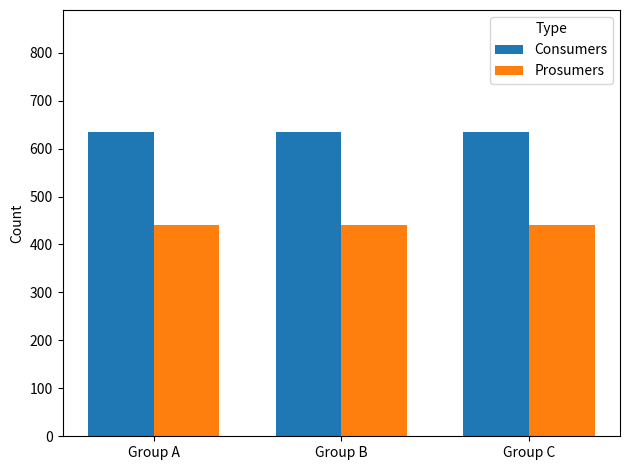

Is the value of Consumers at Group B greater than the value of Prosumers at Group B?

Yes